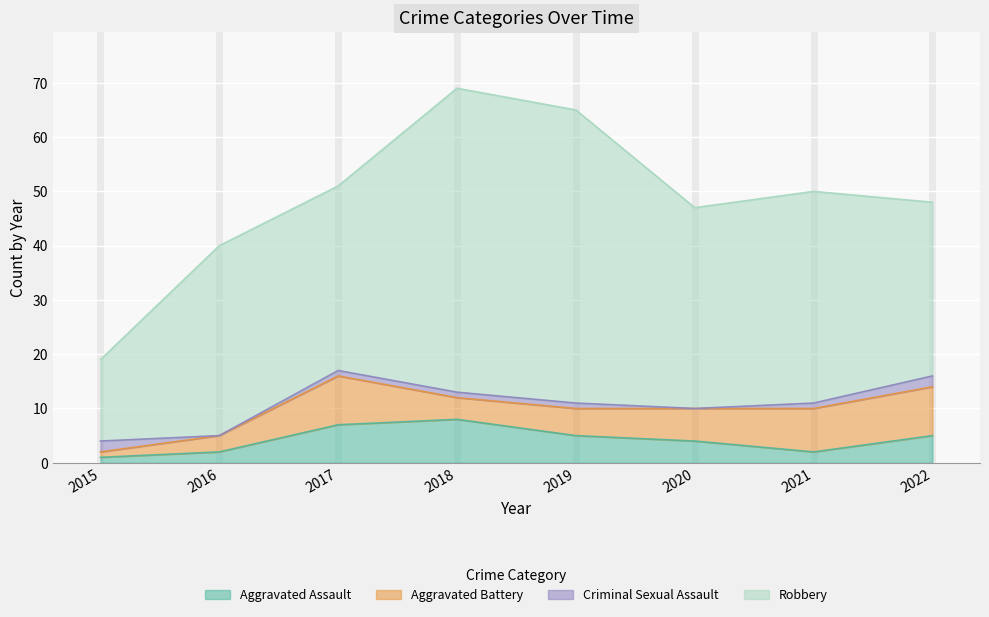

What are all the series names shown in the legend?

Aggravated Assault, Aggravated Battery, Criminal Sexual Assault, Robbery